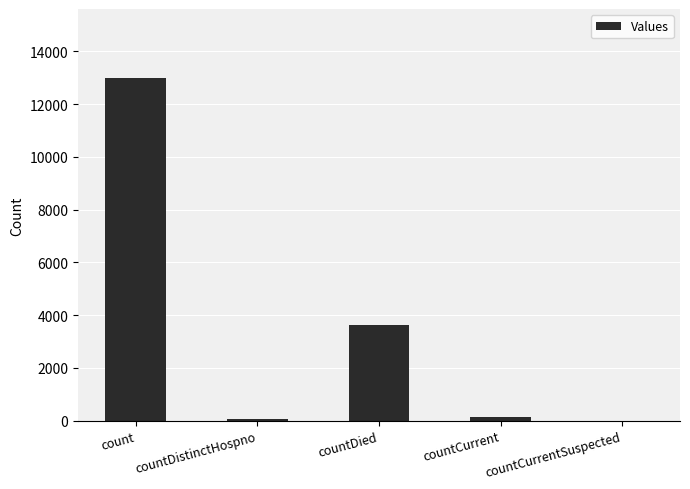

Which category has the highest value across all series?

count